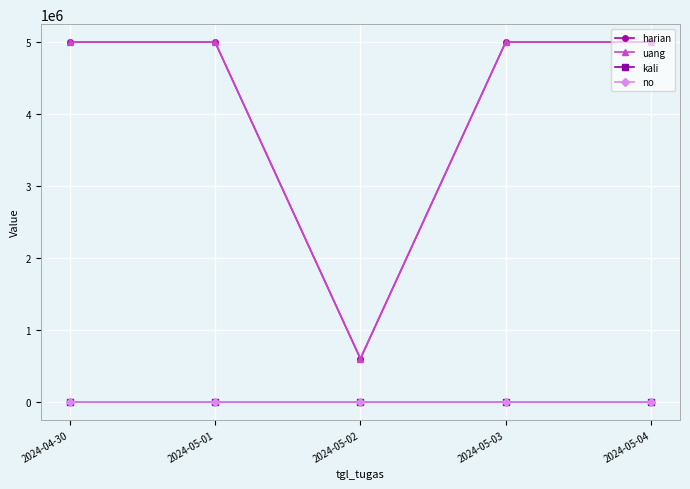

Which series has the widest spread of values?

harian